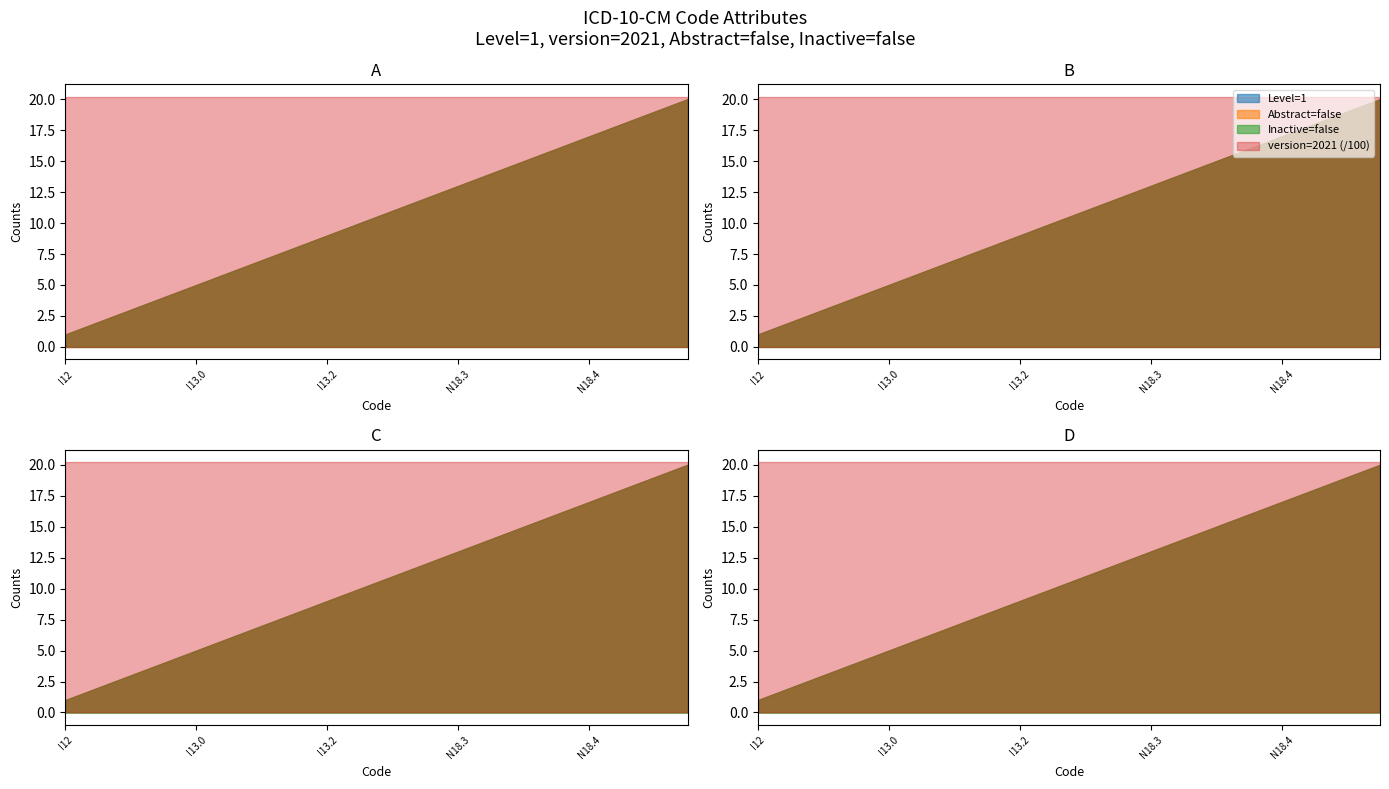

True or false: Inactive=false and Abstract=false cross at least once.

False